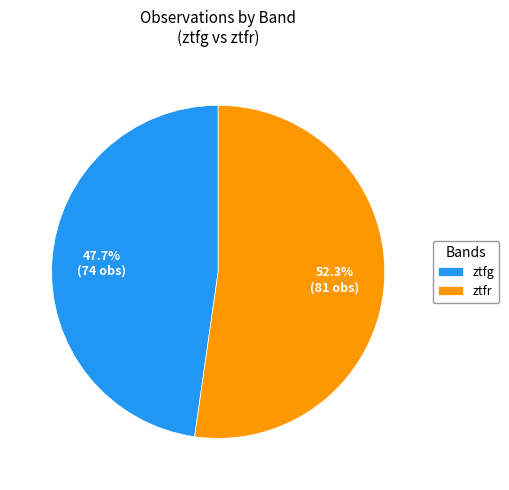

What is the smallest slice in the pie chart?

ztfg